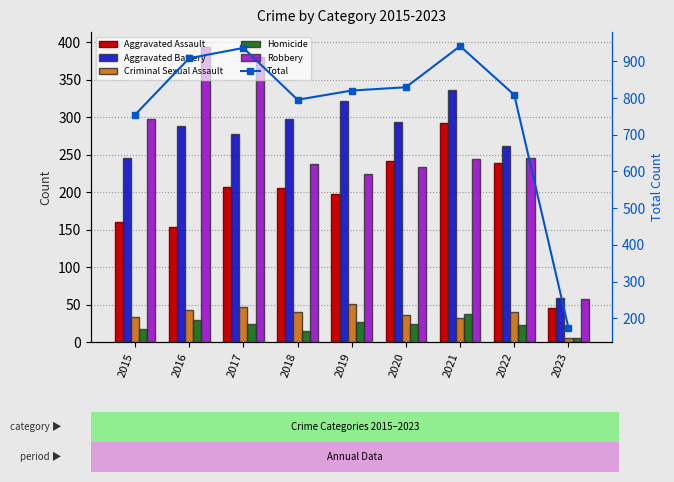

Is the value of Aggravated Assault at 2017 greater than the value of Criminal Sexual Assault at 2019?

Yes